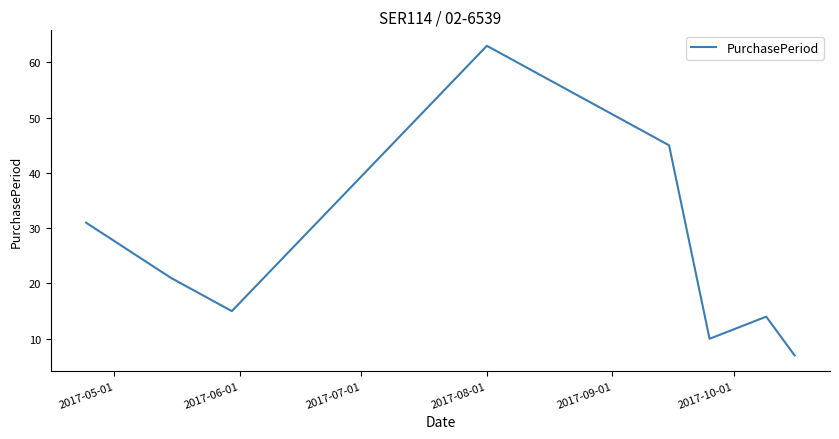

What is the smallest value displayed?

7